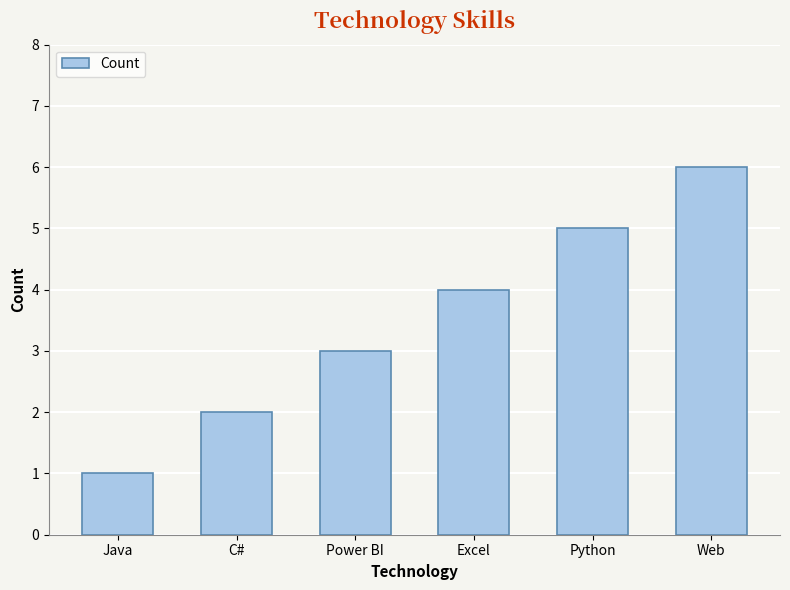

How many categories are shown in the chart?

6